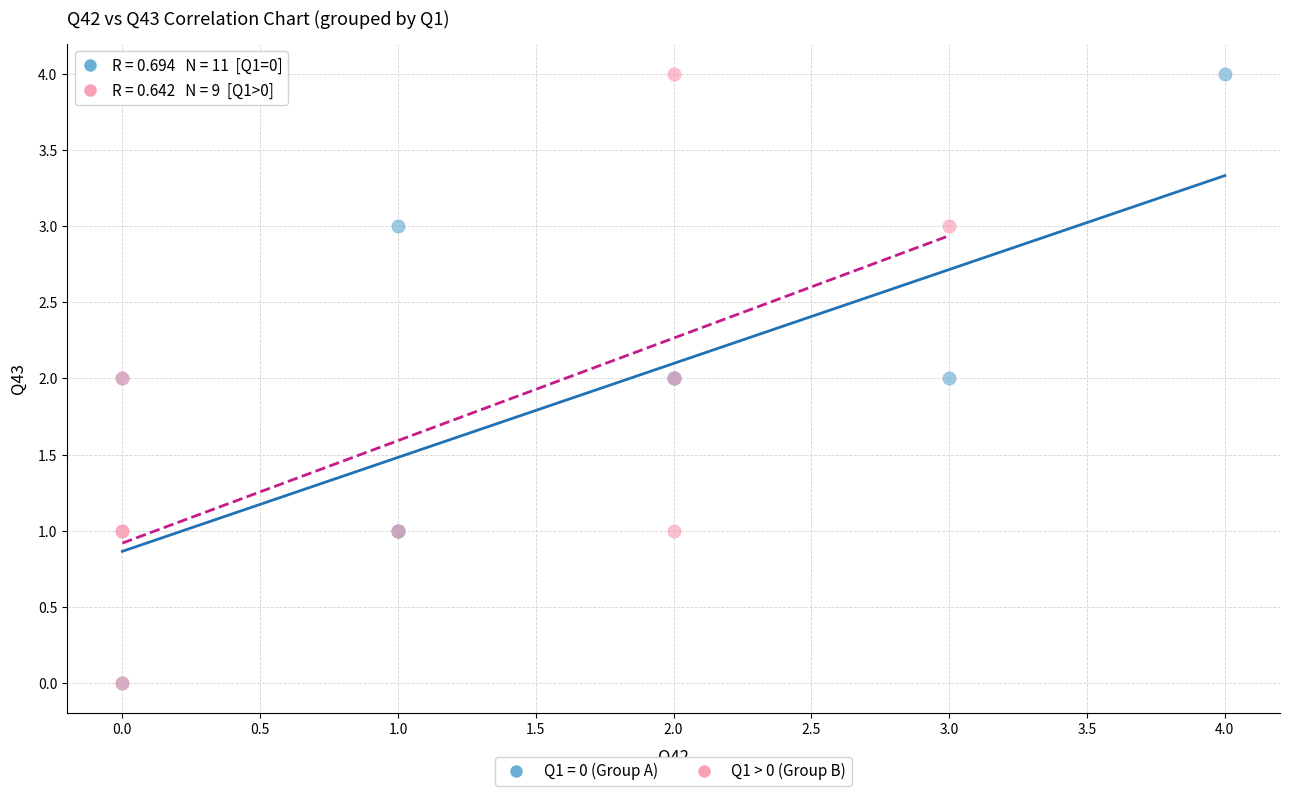

What are all the series names shown in the legend?

Q1 = 0 (Group A), Q1 > 0 (Group B)